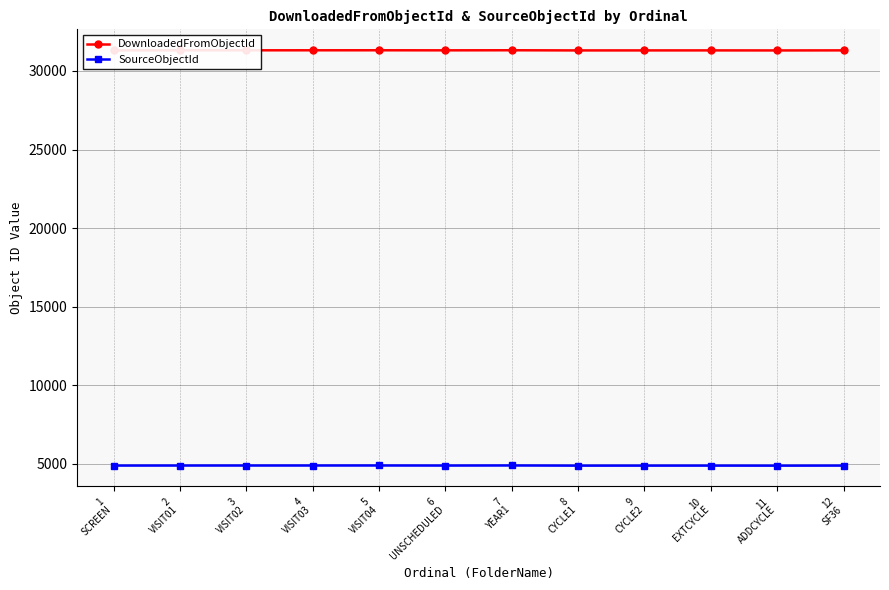

The DownloadedFromObjectId series shows 50148 at 2
VISIT01. True or false?

False